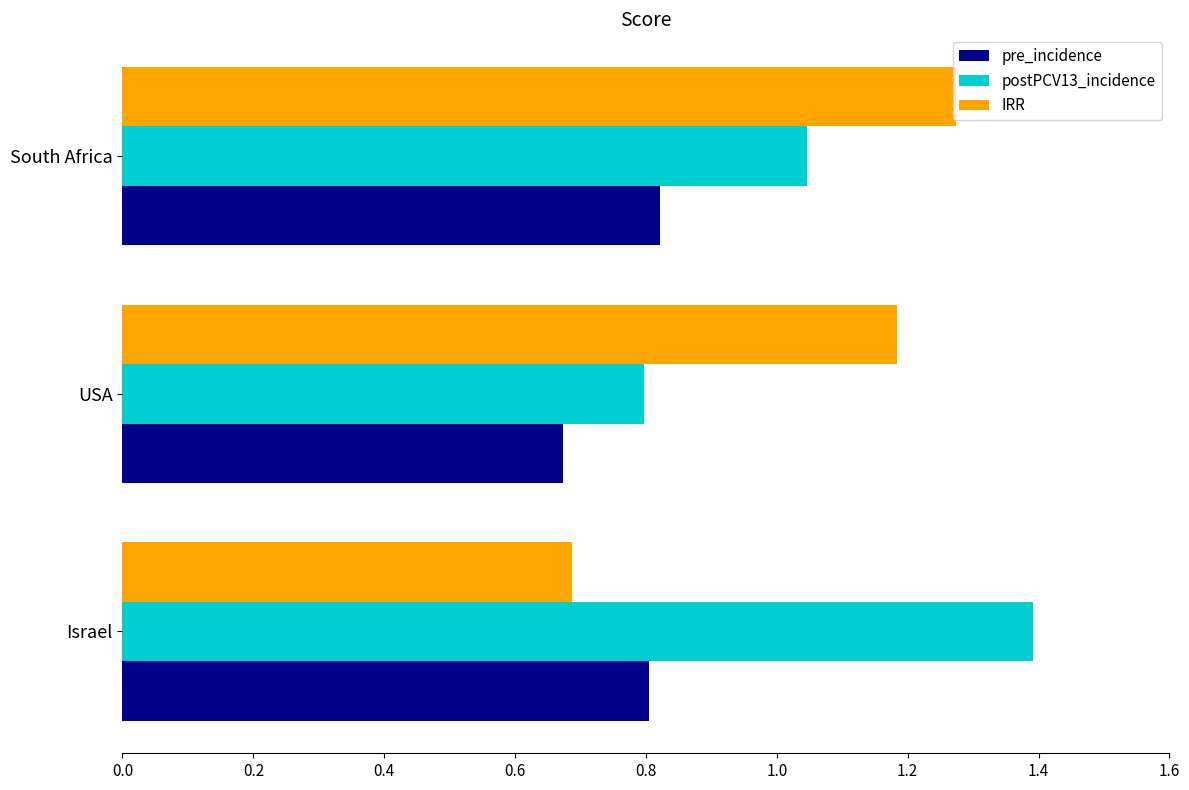

Which series changed the most between Israel and South Africa?

IRR